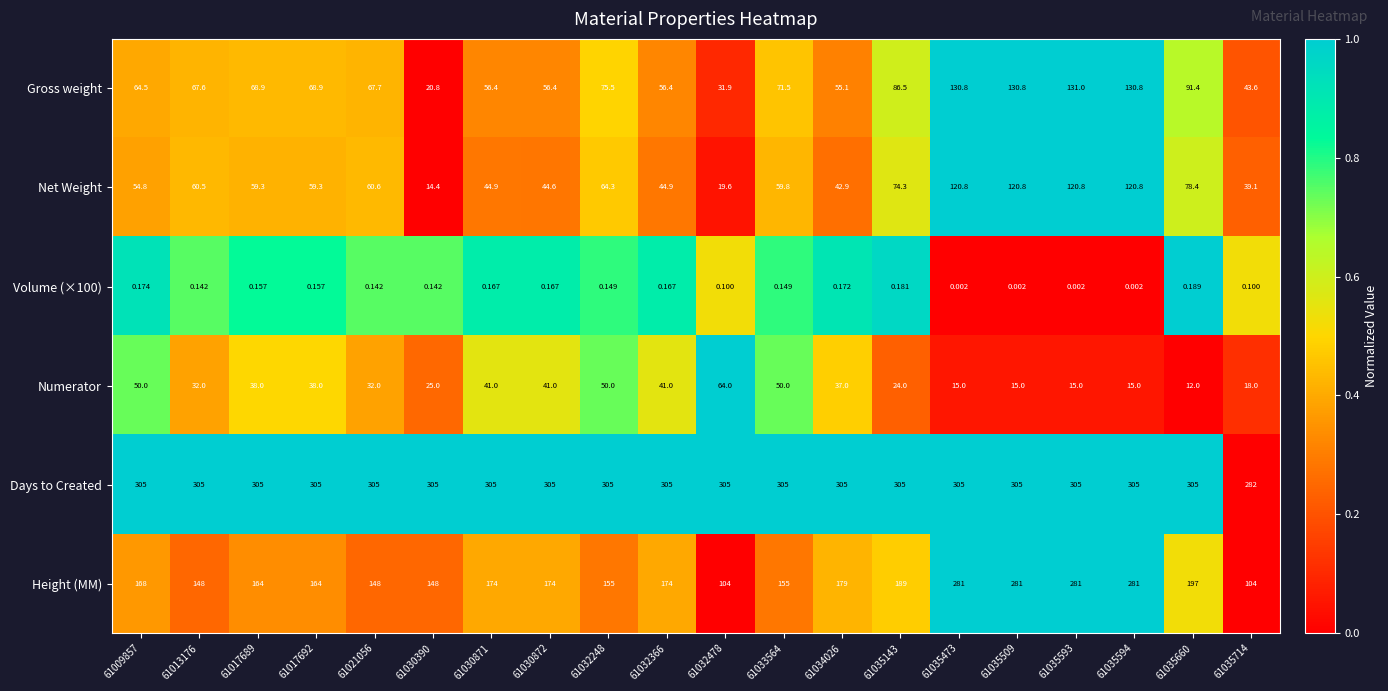

Which series has the largest total across all categories?

Days to Created